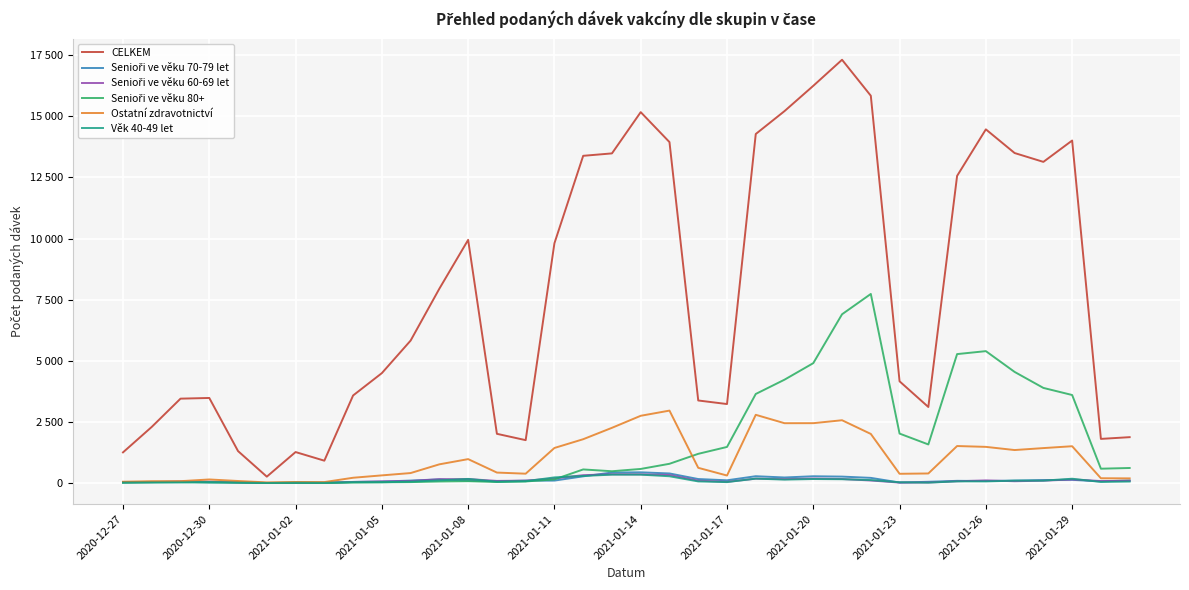

Is this an area chart (filled region under the line)?

No